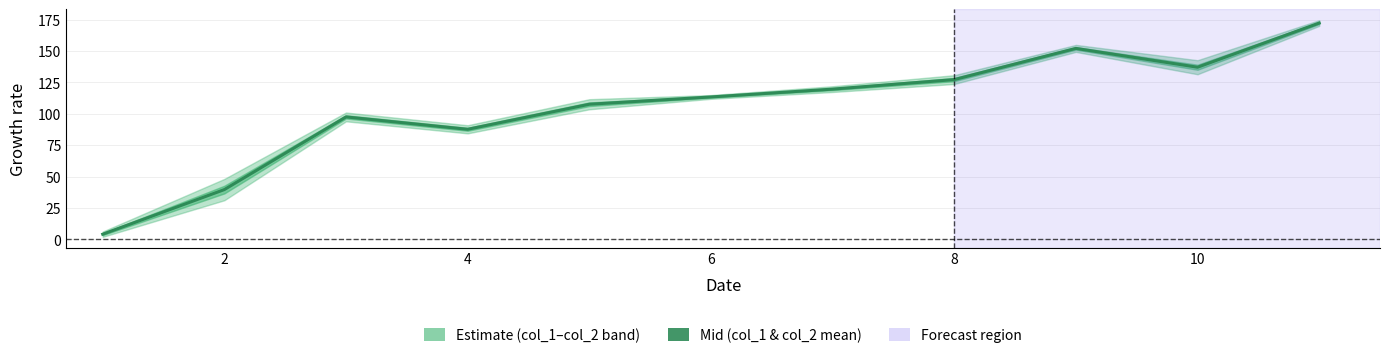

What is the average value?

105.3